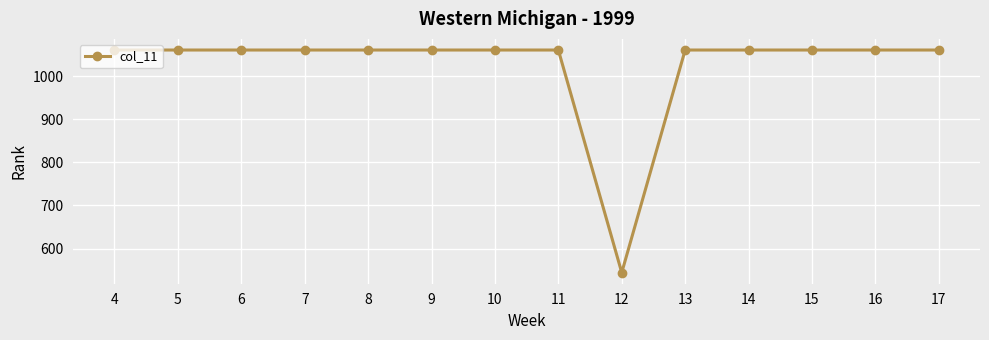

Read the value at 13.

1060.3